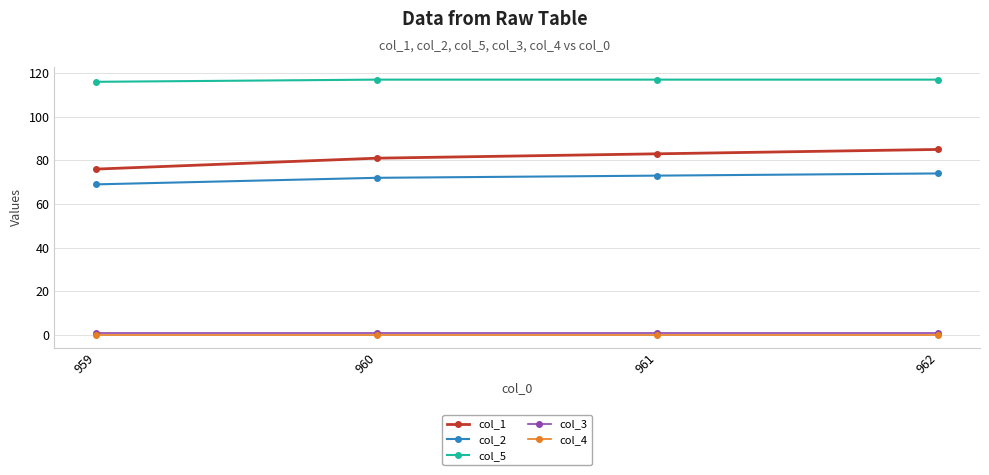

What are all the series names shown in the legend?

col_1, col_2, col_5, col_3, col_4